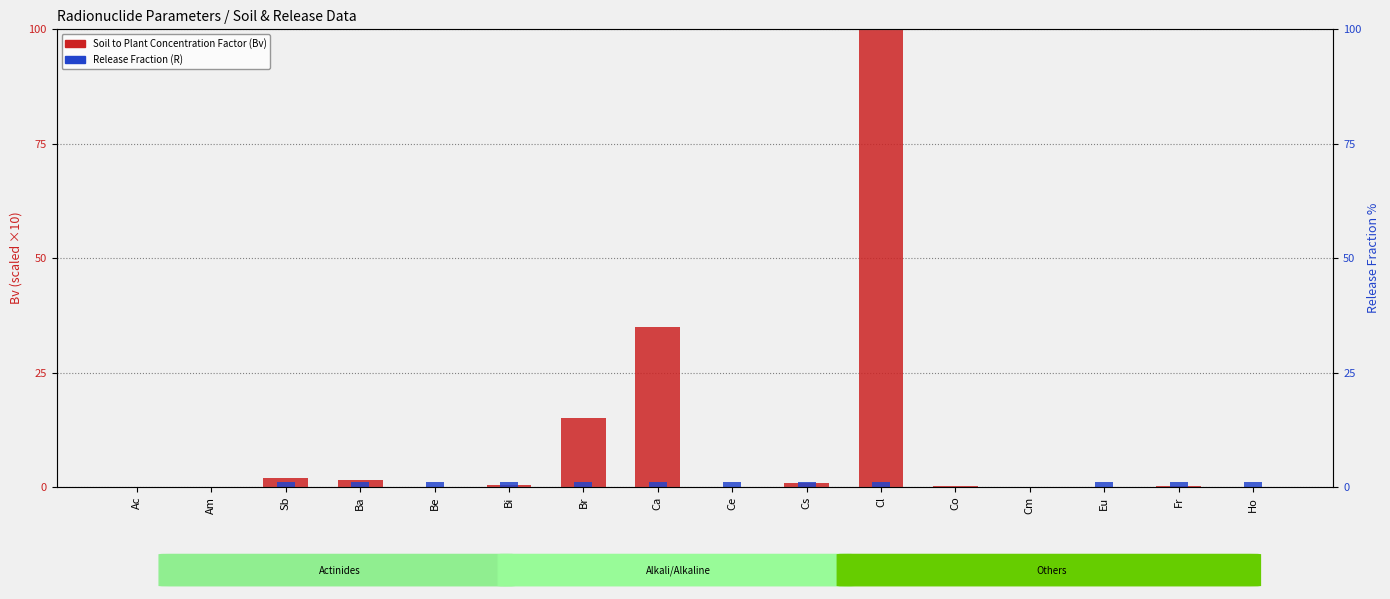

Reading left to right, transcribe all the data shown in this chart.

Soil to Plant Concentration Factor (Bv): Ac=0.0	Am=0.1	Sb=2.0	Ba=1.5	Be=0.1	Bi=0.4	Br=15.0	Ca=35.0	Ce=0.1	Cs=0.8	Cl=100.0	Co=0.2	Cm=0.0	Eu=0.1	Fr=0.3	Ho=0.1
Release Fraction (R): Ac=0.1	Am=0.1	Sb=1.0	Ba=1.0	Be=1.0	Bi=1.0	Br=1.0	Ca=1.0	Ce=1.0	Cs=1.0	Cl=1.0	Co=0.1	Cm=0.1	Eu=1.0	Fr=1.0	Ho=1.0